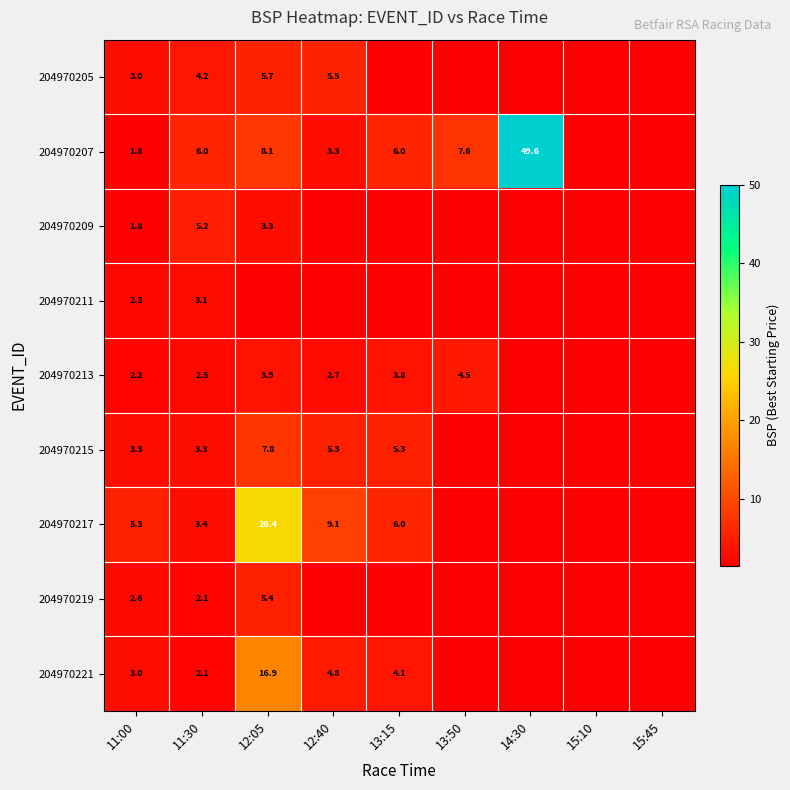

What is the sum of the 204970207 values at 11:00 and 13:50?

9.4